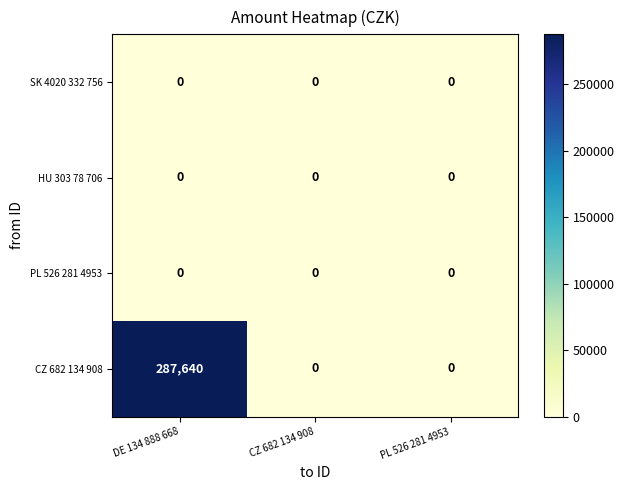

The HU 303 78 706 series shows 0 at DE 134 888 668. True or false?

True